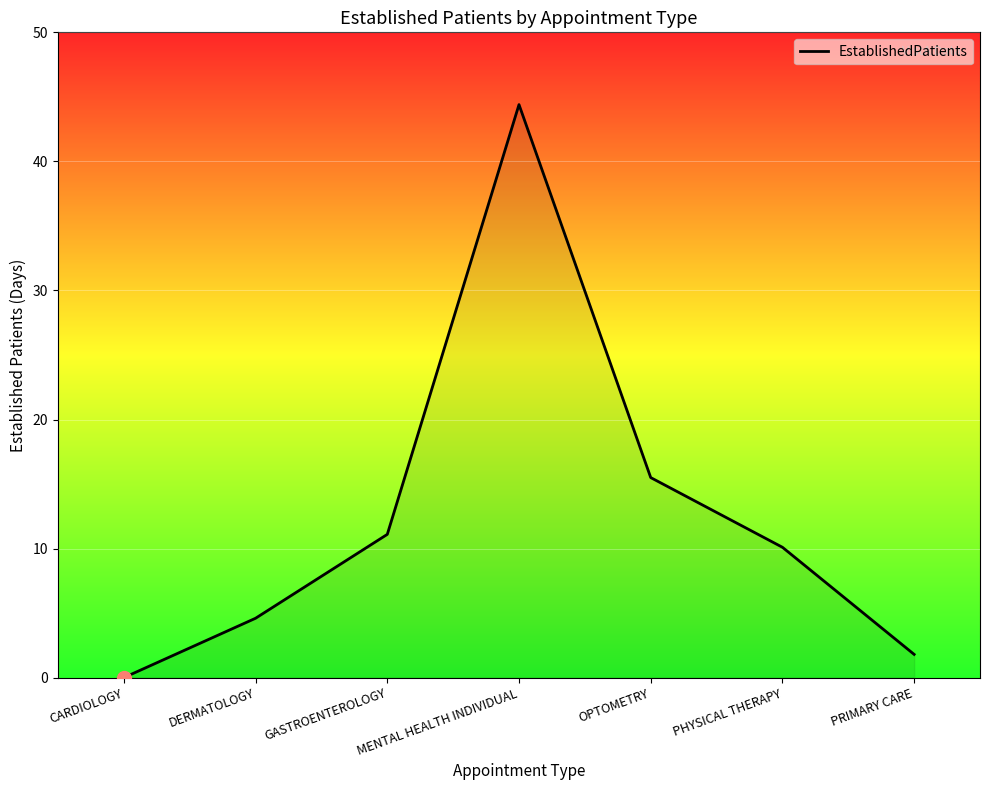

True or false: the data shows 0.0 at CARDIOLOGY.

True